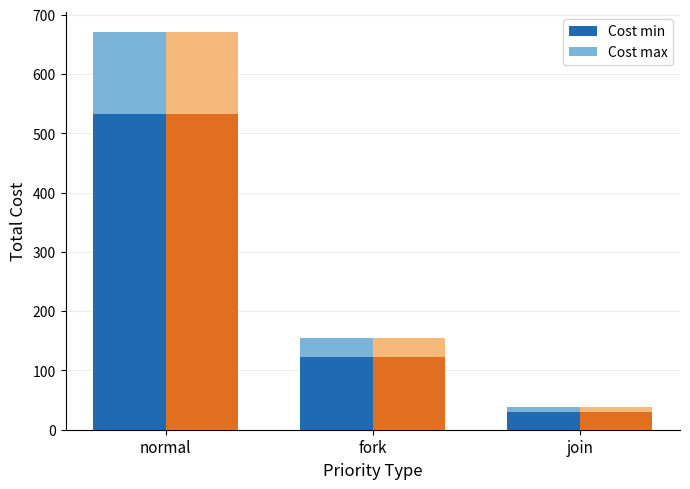

Which has a higher value, normal or fork?

normal